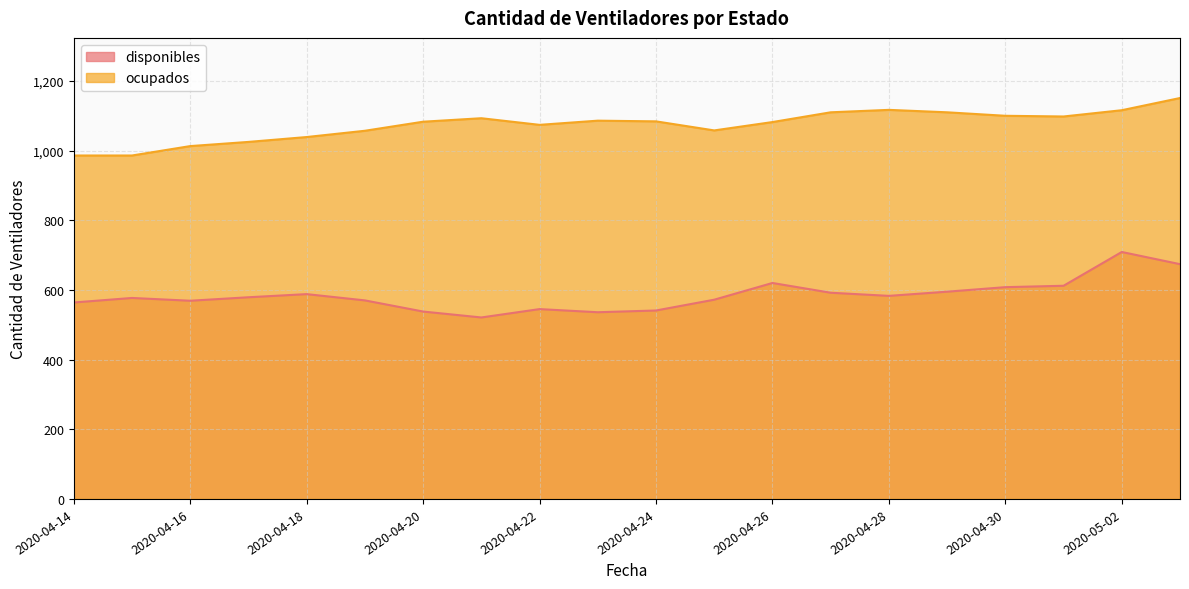

True or false: ocupados and disponibles cross at least once.

False